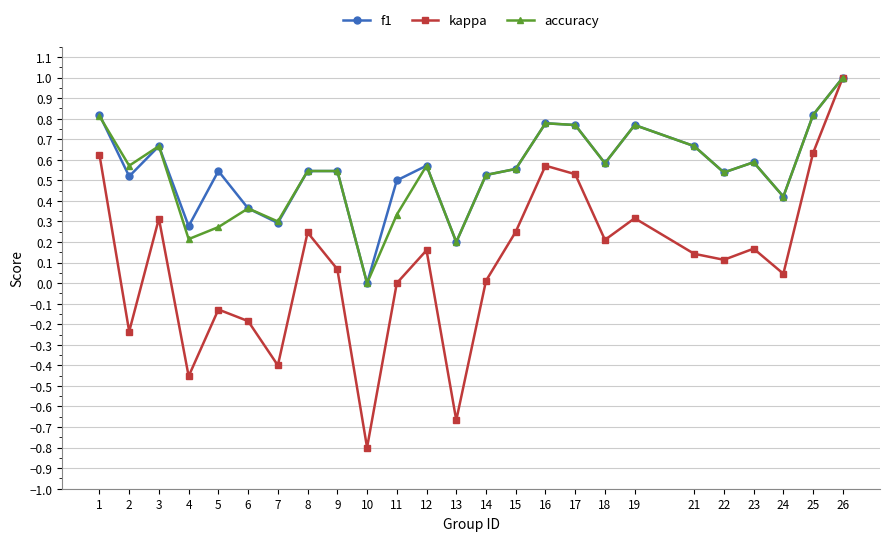

Which series changed the most between 10 and 18?

kappa